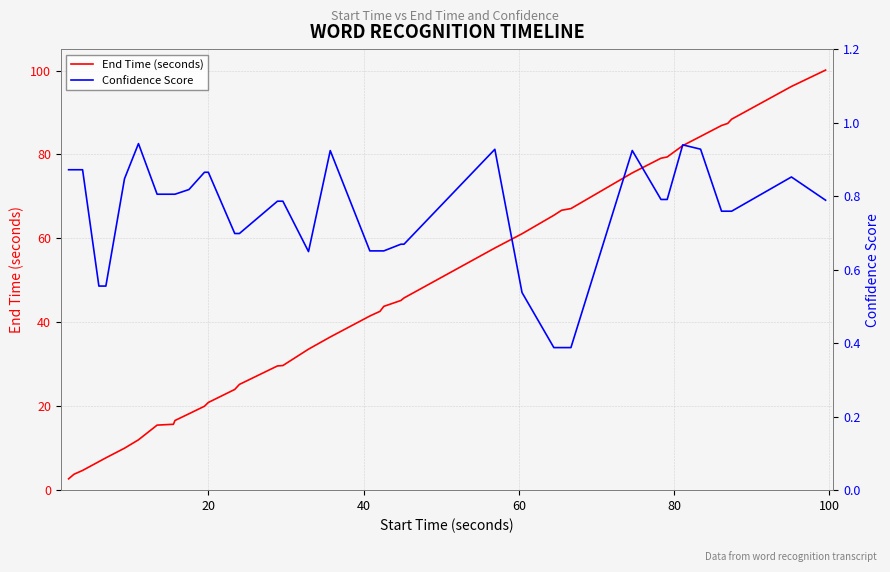

How many lines are shown in the chart?

2